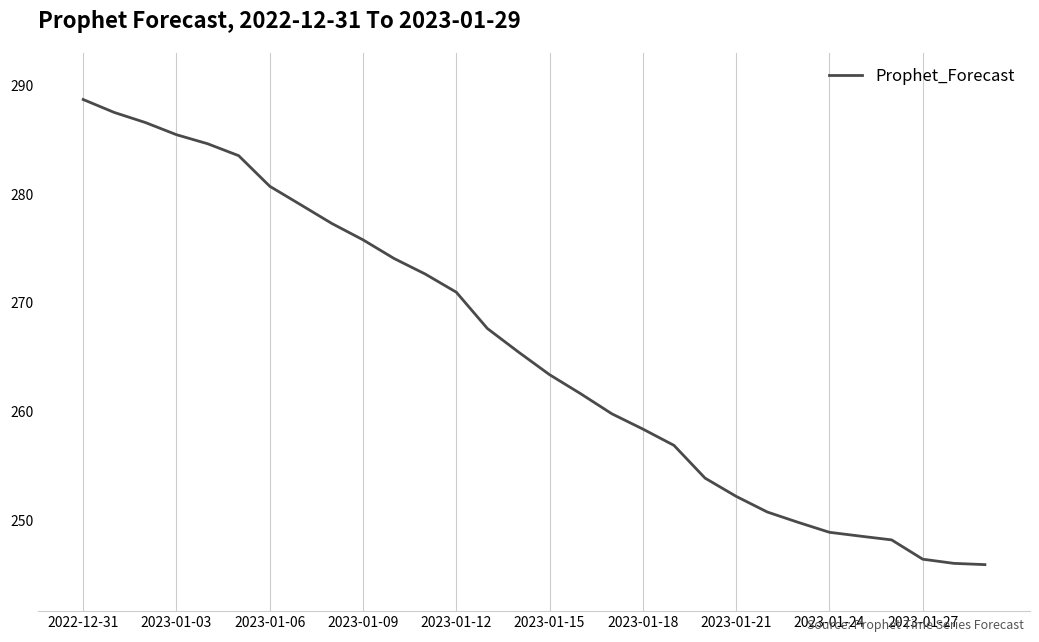

What is the smallest value displayed?

245.9